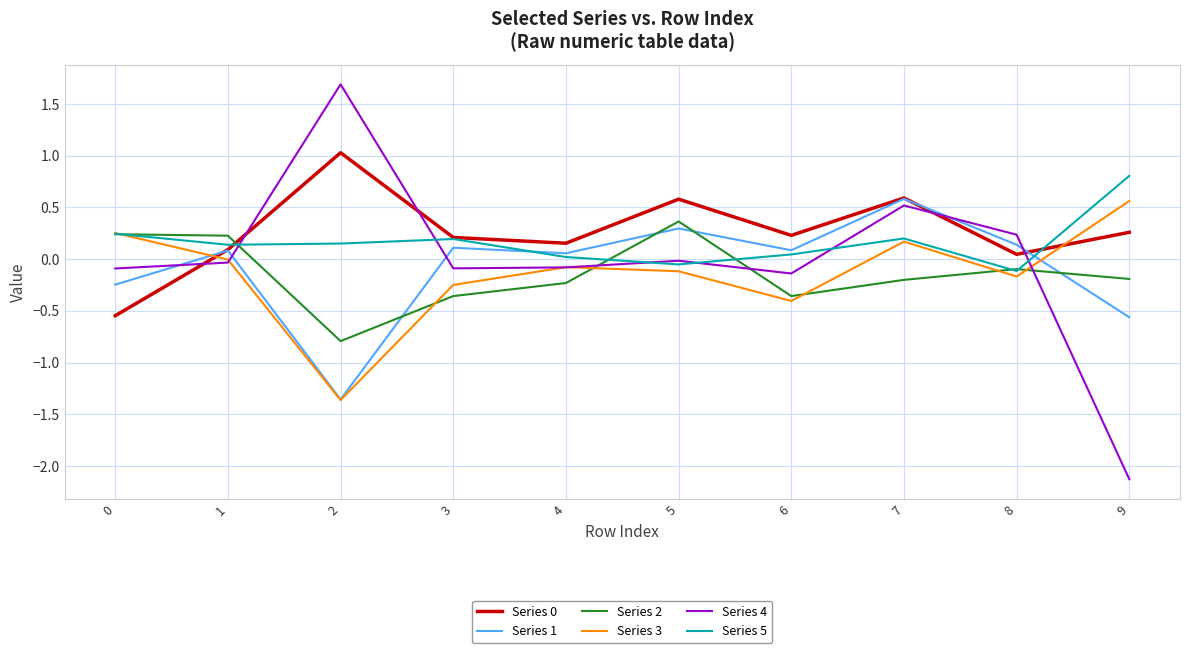

What is the minimum value for Series 2?

-0.8